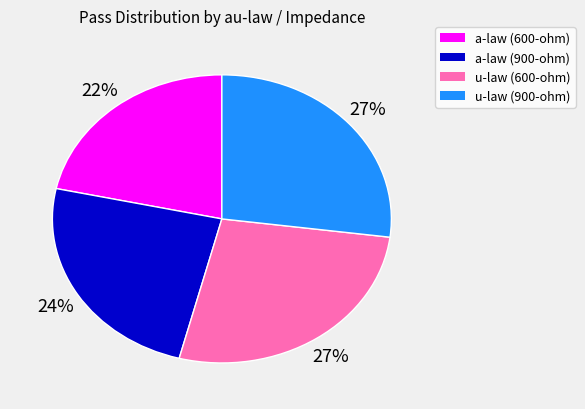

Does u-law (900-ohm) represent more than half of the total?

No